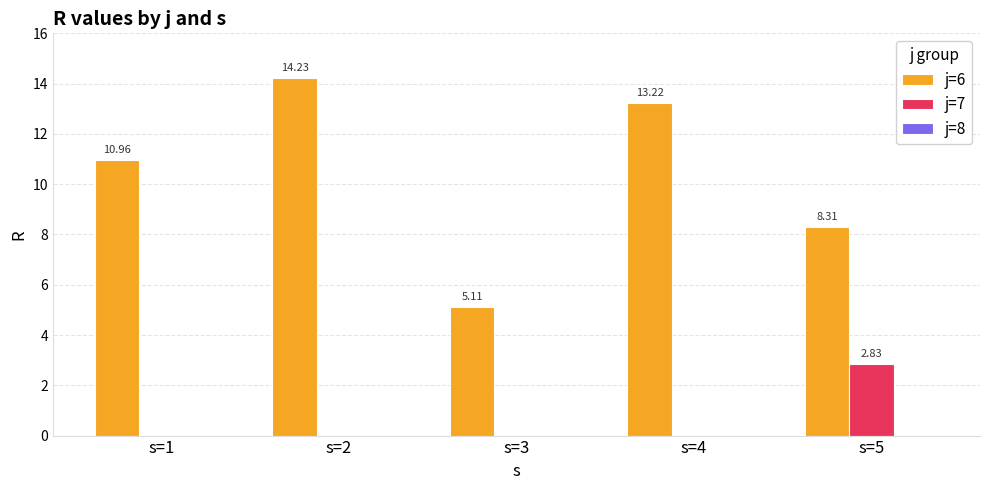

Is the value of j=7 at s=4 greater than the value of j=6 at s=5?

No